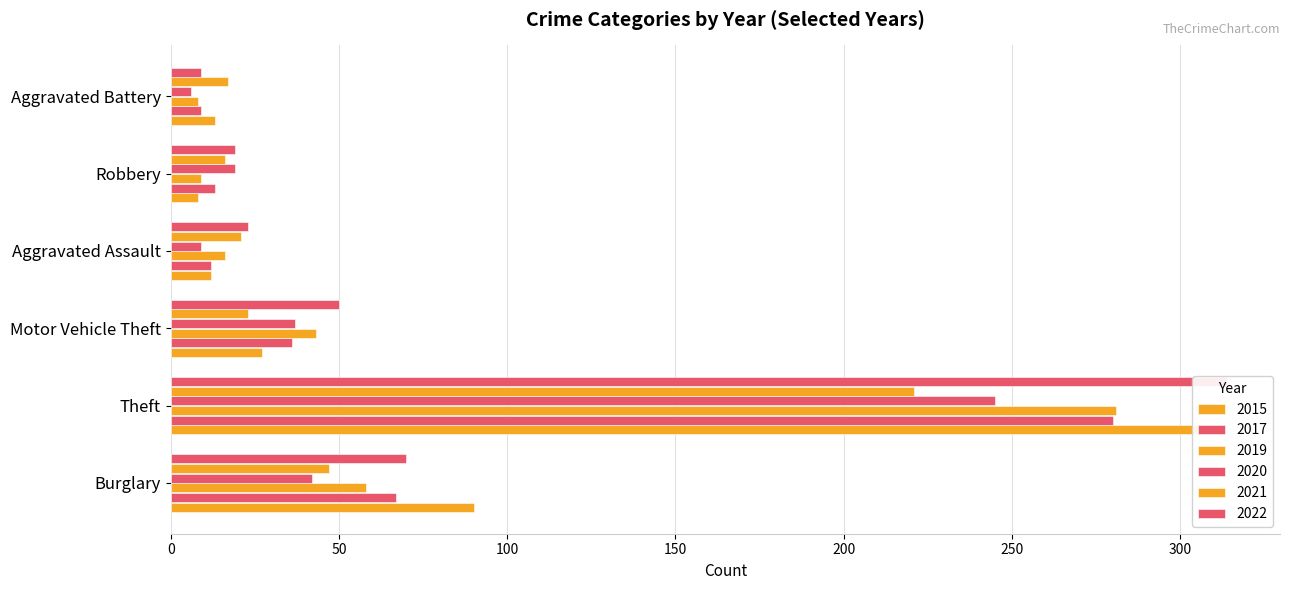

Does the chart contain any negative values?

No